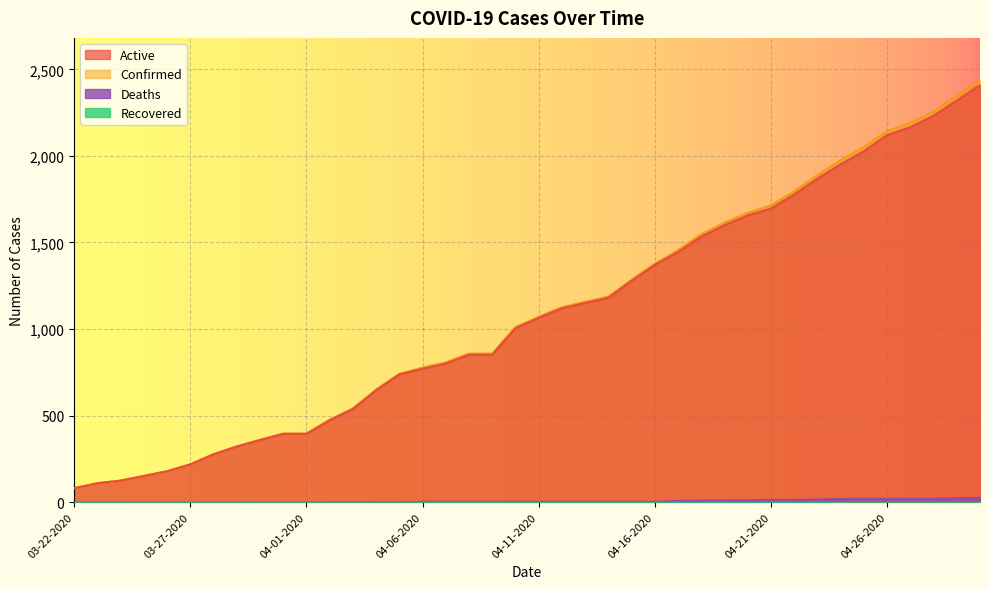

Which series has the largest range (max minus min)?

Confirmed